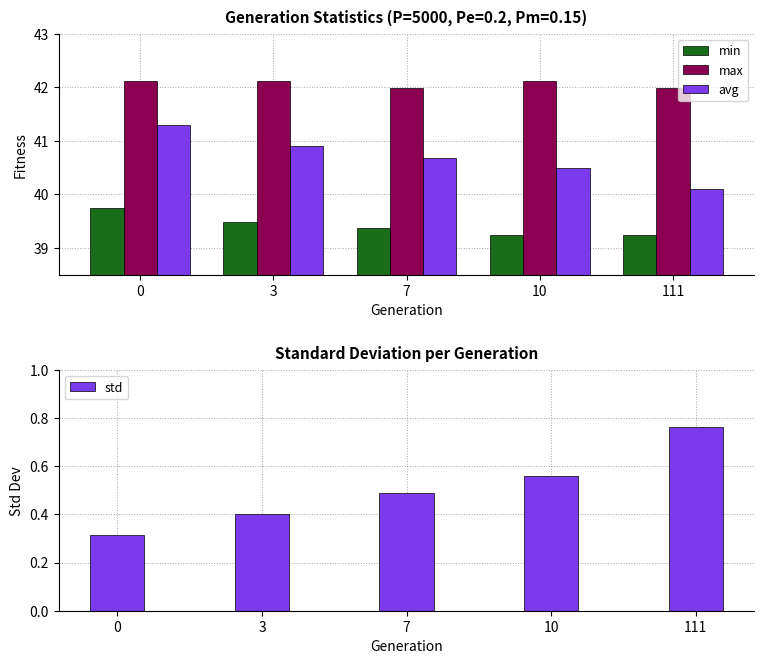

What are all the series names shown in the legend?

min, max, avg, std